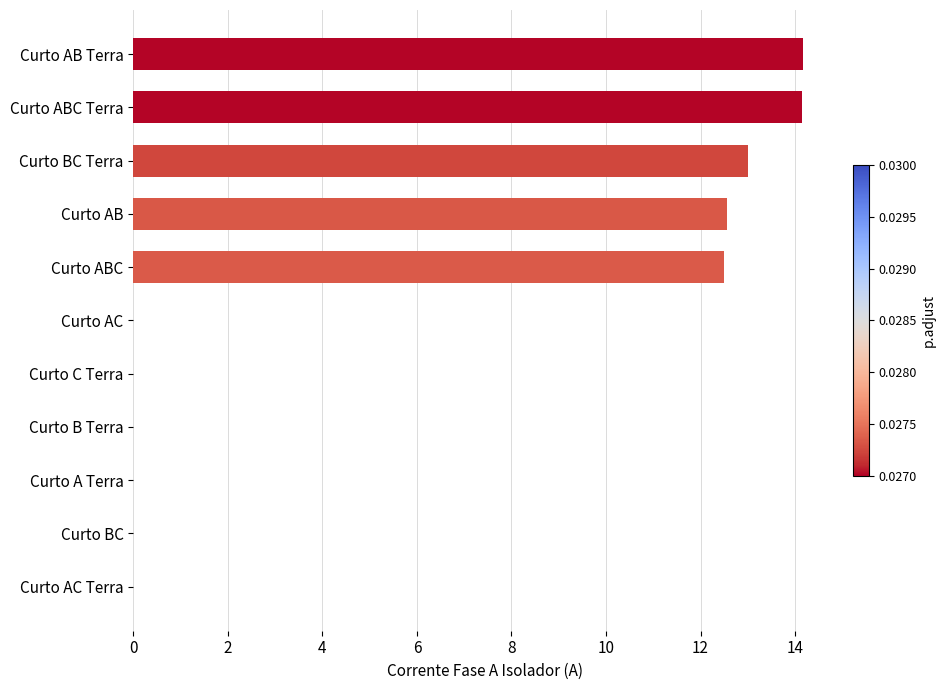

What is the change in value from Curto BC to Curto ABC Terra?

+14.1